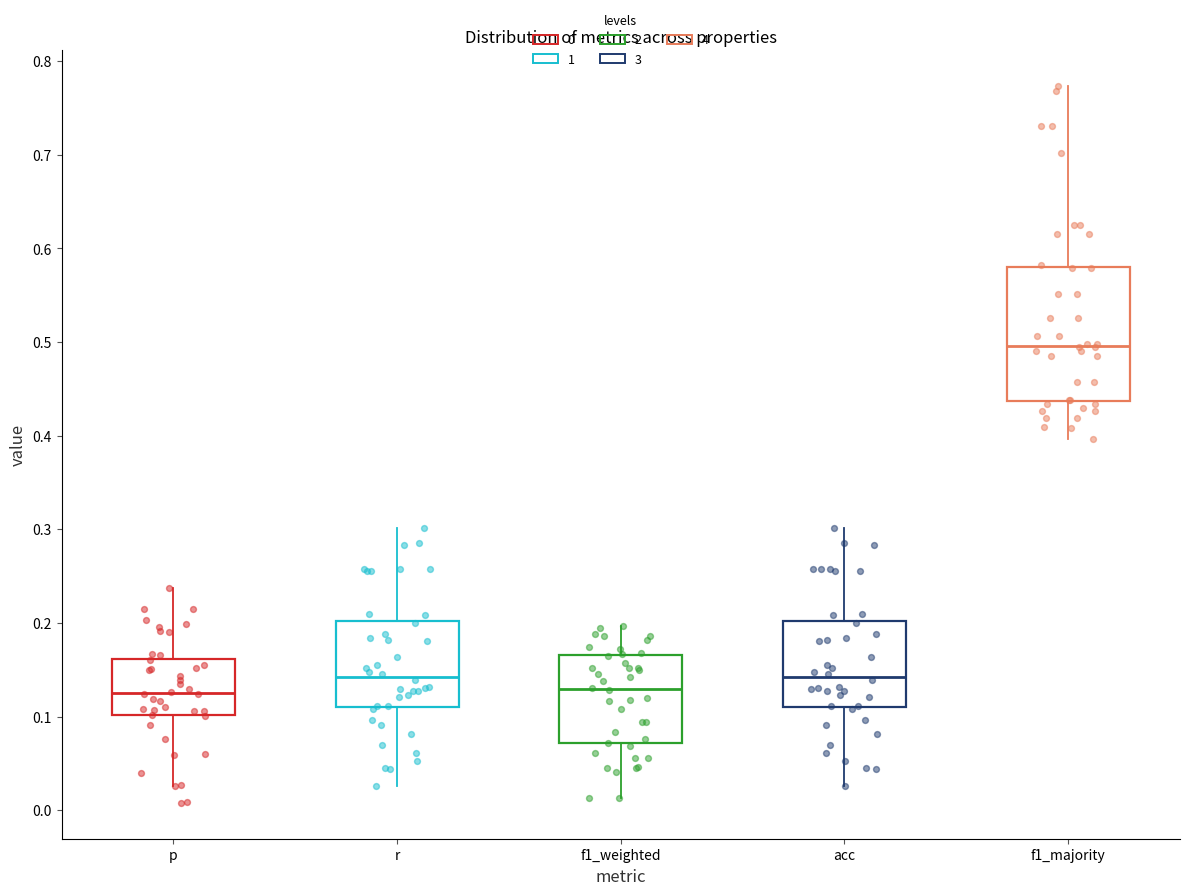

Reading left to right, read every box against the y-axis: the position of its median line, the range the box covers, and the ends of its whiskers. The values are not printed on the chart, so give them approximately, as read against the axis.

p: median 0.13, box 0.10 to 0.16, whiskers 0.03 to 0.24
r: median 0.14, box 0.11 to 0.20, whiskers 0.03 to 0.30
f1_weighted: median 0.13, box 0.07 to 0.17, whiskers 0.01 to 0.20
acc: median 0.14, box 0.11 to 0.20, whiskers 0.03 to 0.30
f1_majority: median 0.50, box 0.44 to 0.58, whiskers 0.40 to 0.77